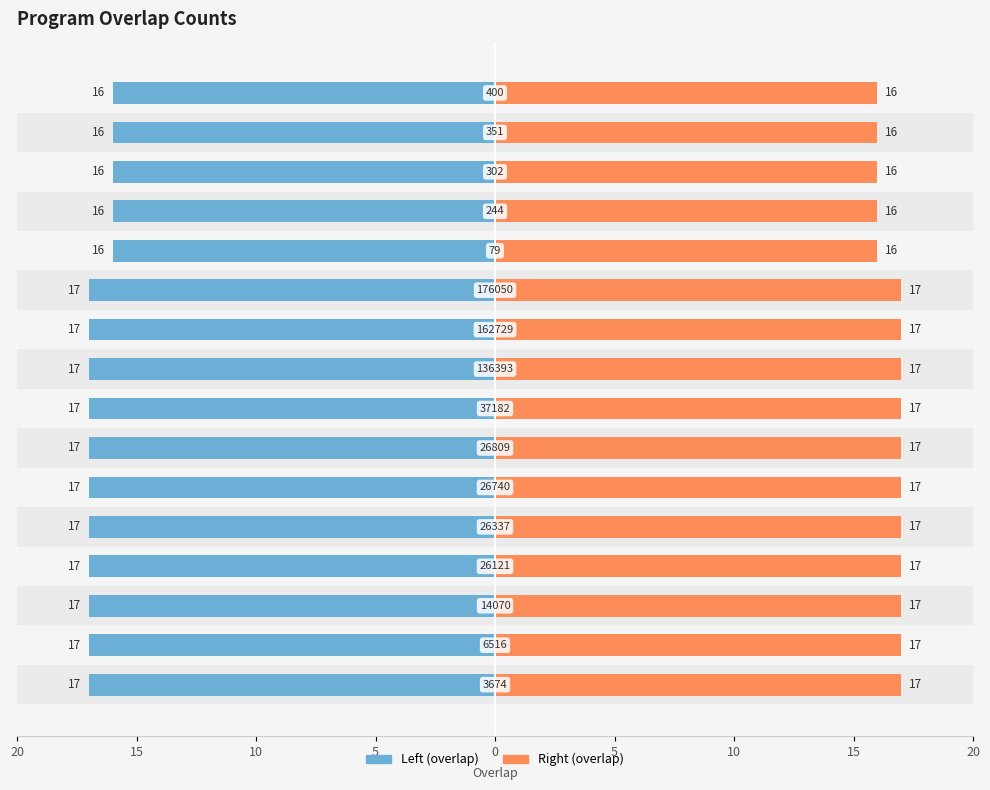

Reading left to right, transcribe all the data shown in this chart.

overlap (left): -17	-17	-17	-17	-17	-17	-17	-17	-17	-17	-17	-16	-16	-16	-16	-16
overlap (right): 17	17	17	17	17	17	17	17	17	17	17	16	16	16	16	16